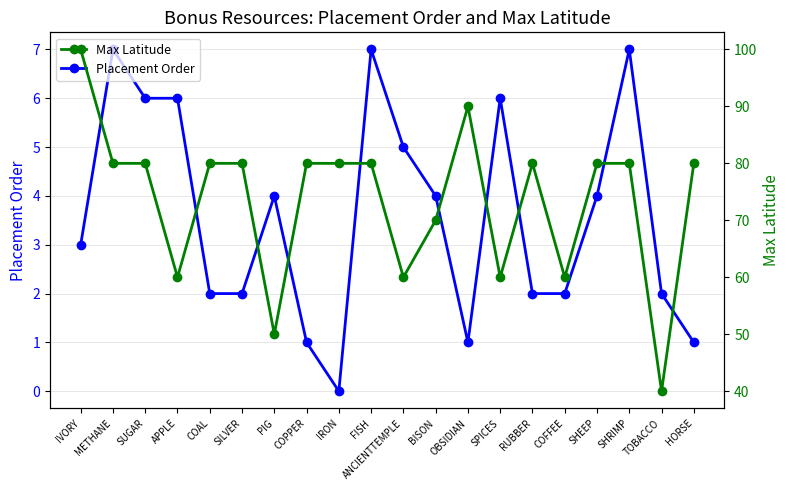

True or false: Placement Order and Max Latitude cross at least once.

False